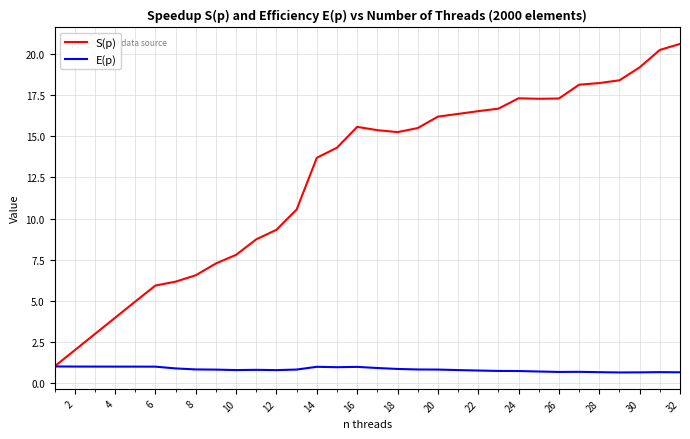

Rank the series by their maximum value, from highest to lowest.

S(p), E(p)